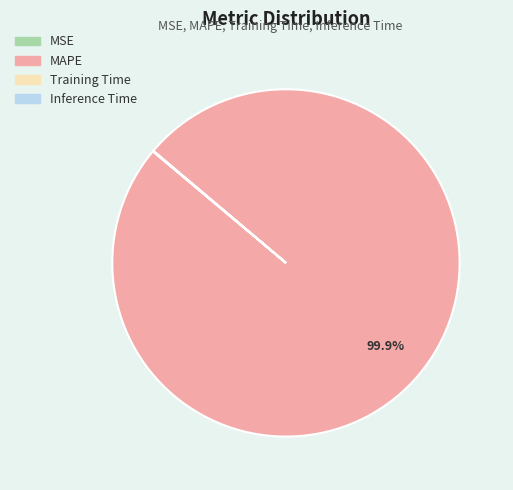

Which category has the biggest portion of the pie?

MAPE